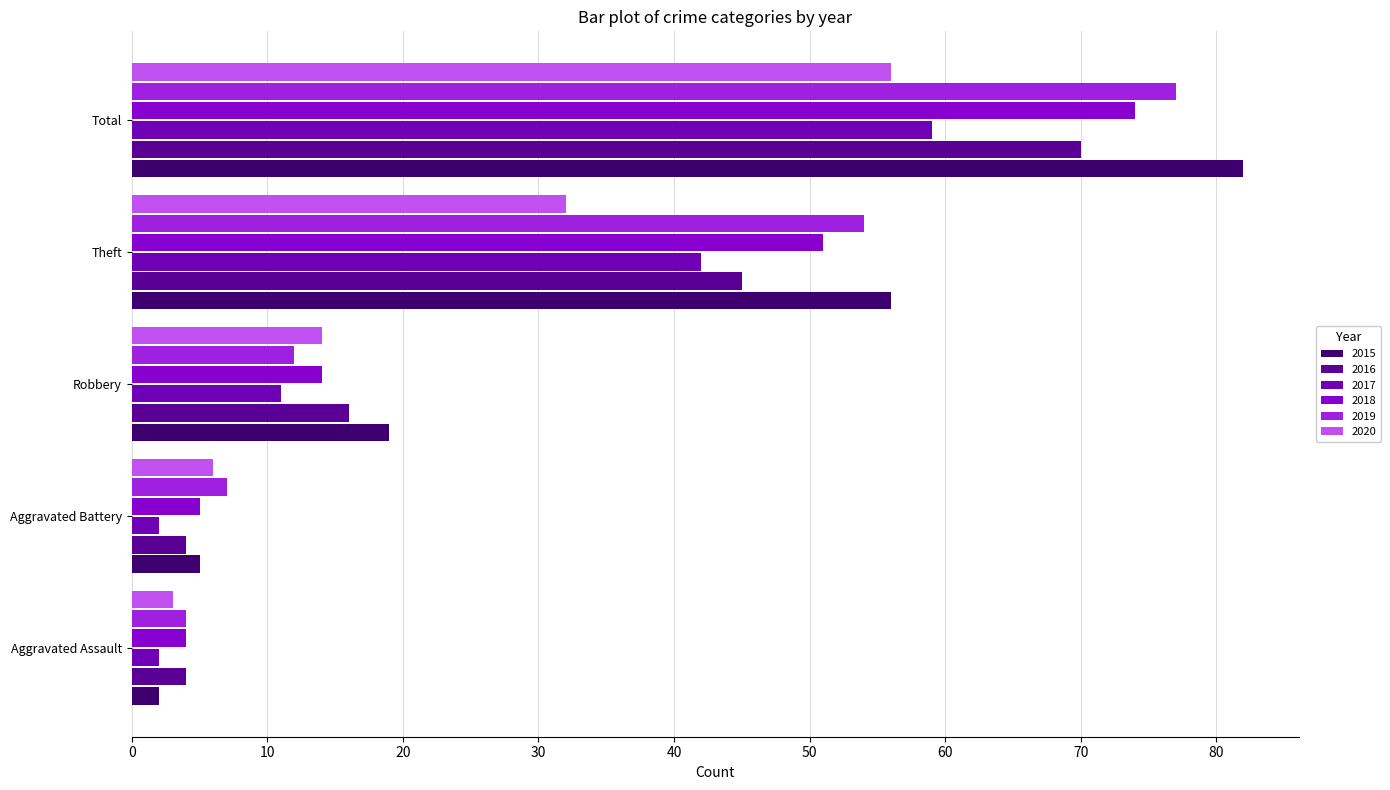

At which label does 2015 reach its minimum?

Aggravated Assault